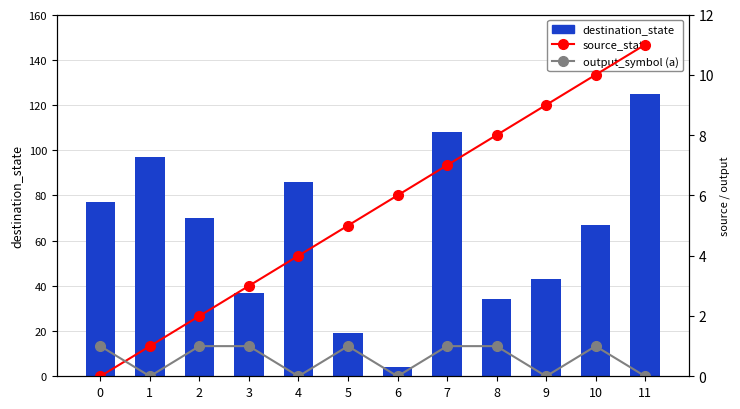

What are all the series names shown in the legend?

destination_state, source_state, output_symbol (a)